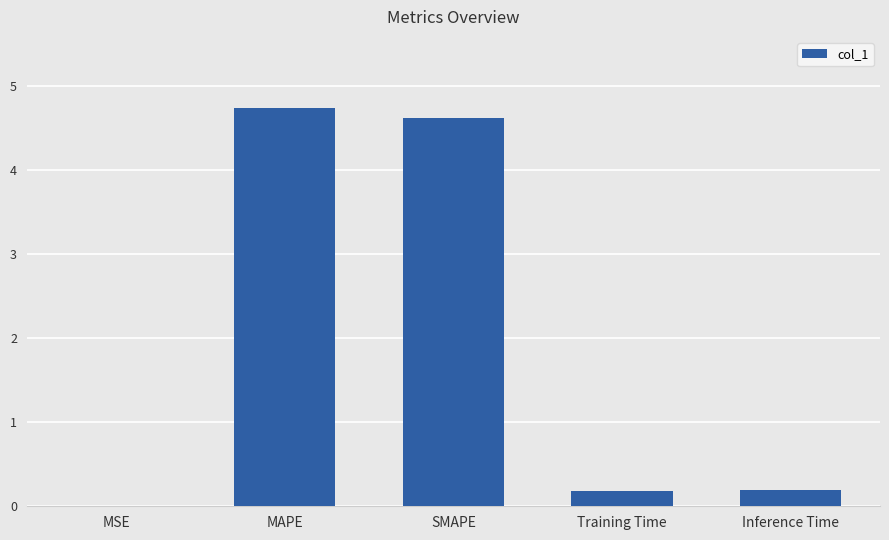

The chart shows a value of 0.0 at MSE. True or false?

True